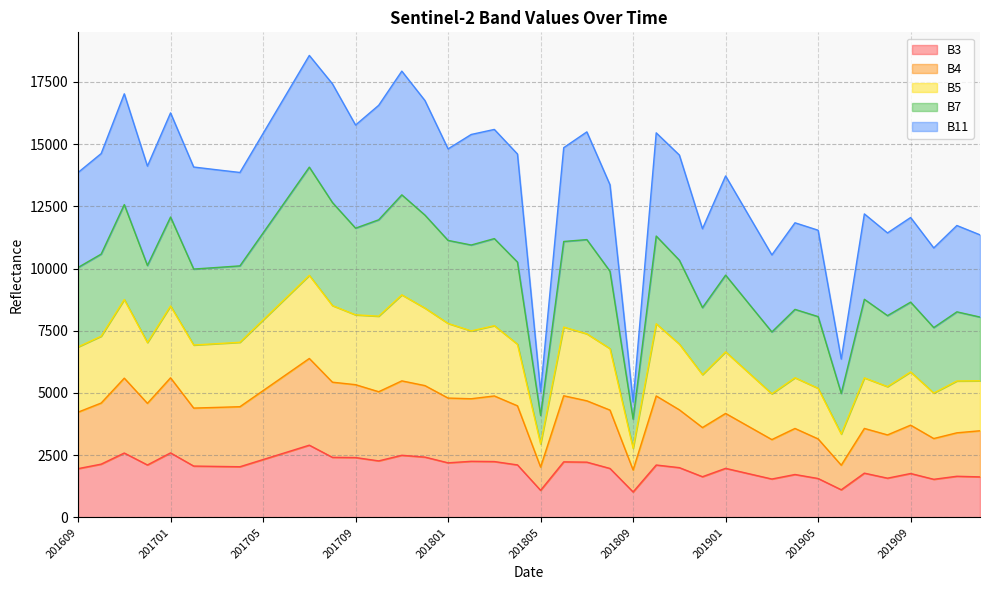

What is the difference between the highest and lowest values at 201708?

15008